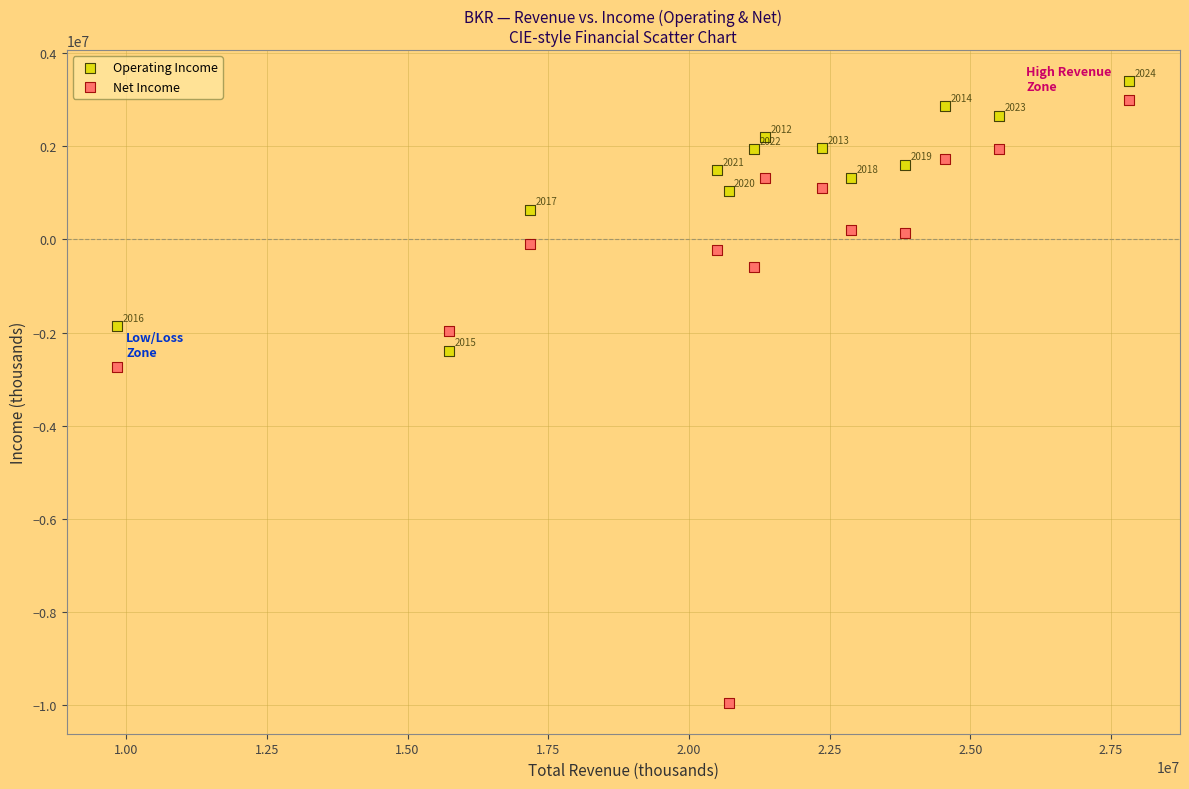

Which series contains the lowest Y value?

Net Income